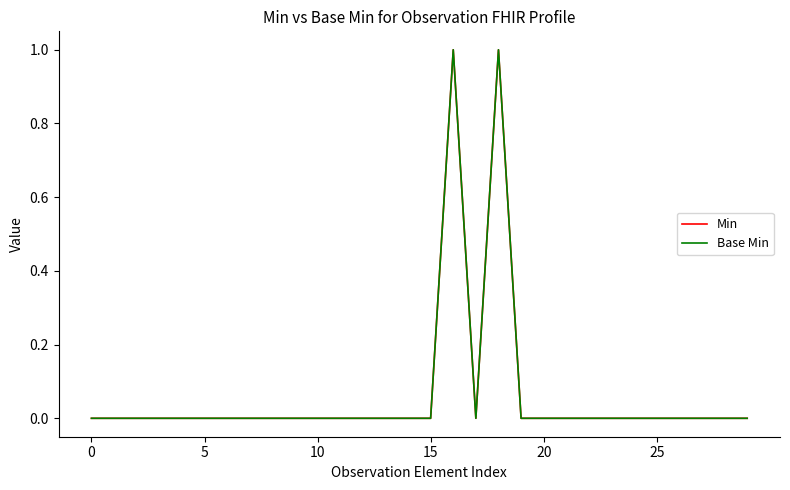

Does the chart display data point markers on the line(s)?

No